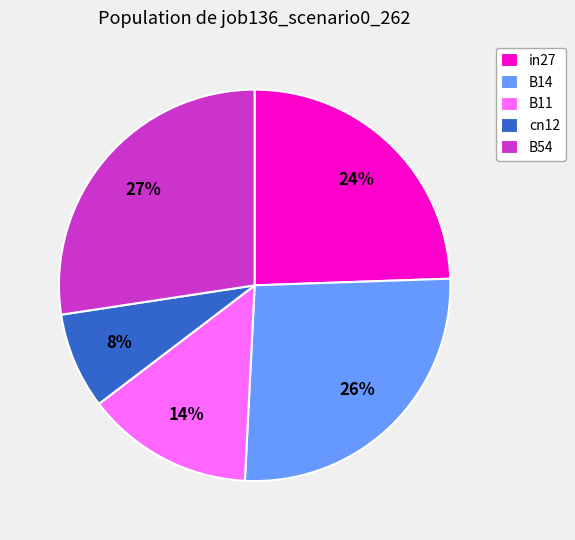

Rank the categories by value from lowest to highest.

cn12, B11, in27, B14, B54